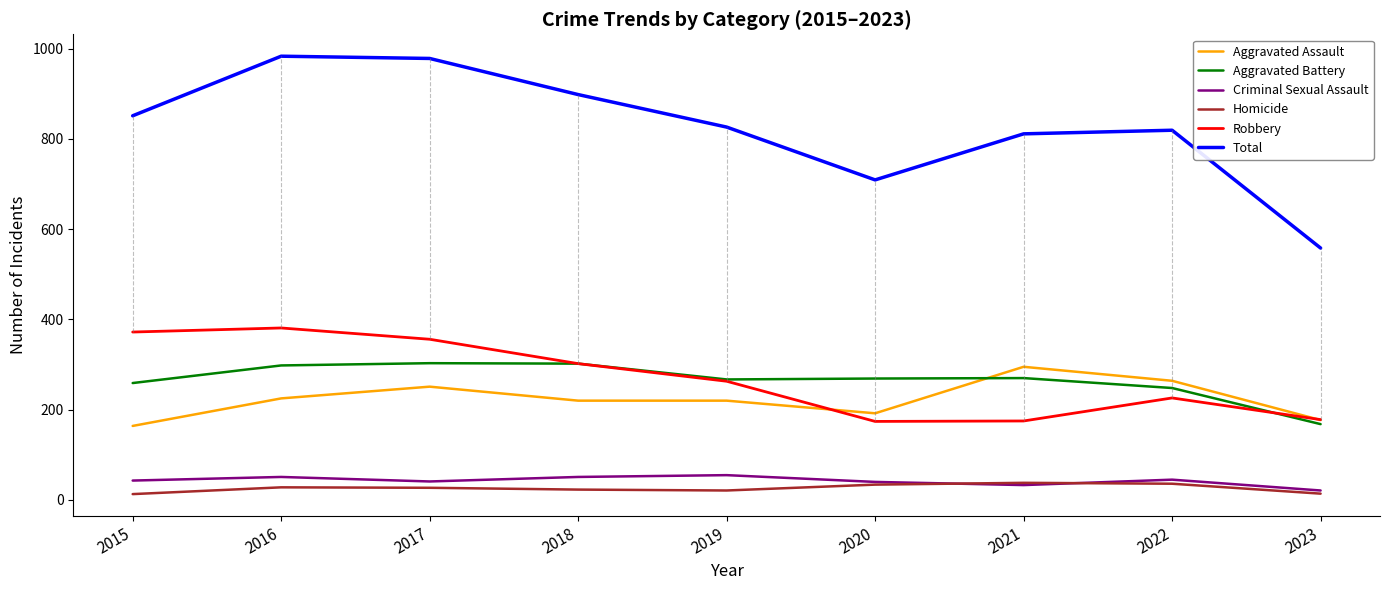

What is the approximate value of Robbery at 2020, to the nearest 5?

175